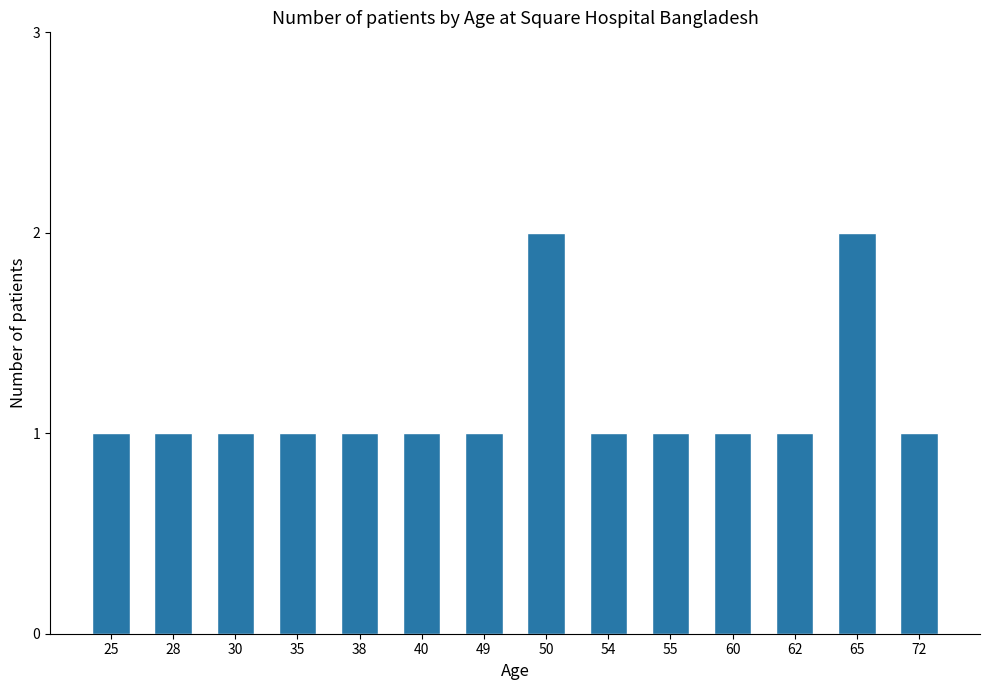

Reading left to right, what are all the values shown in this chart?

1	1	1	1	1	1	1	2	1	1	1	1	2	1